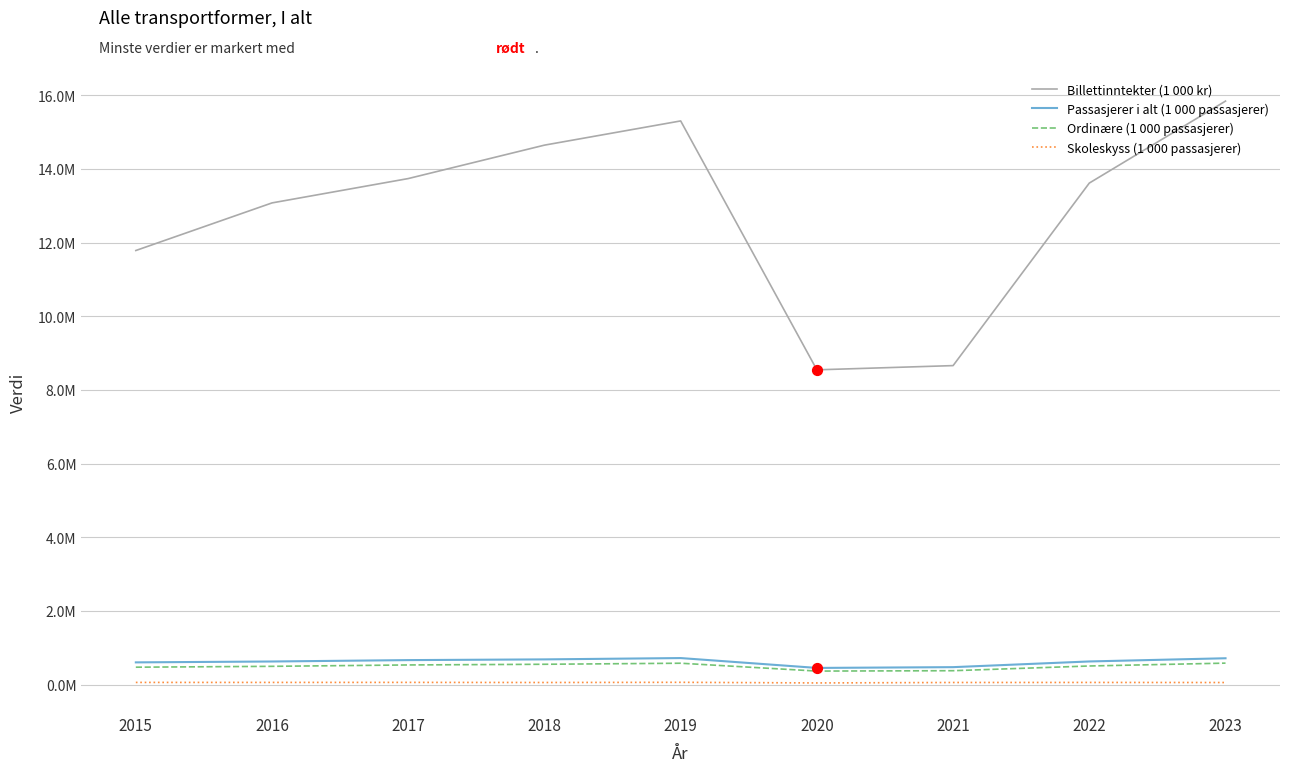

Is the value of Billettinntekter (1 000 kr) at 2019 greater than the value of Ordinære (1 000 passasjerer) at 2015?

Yes